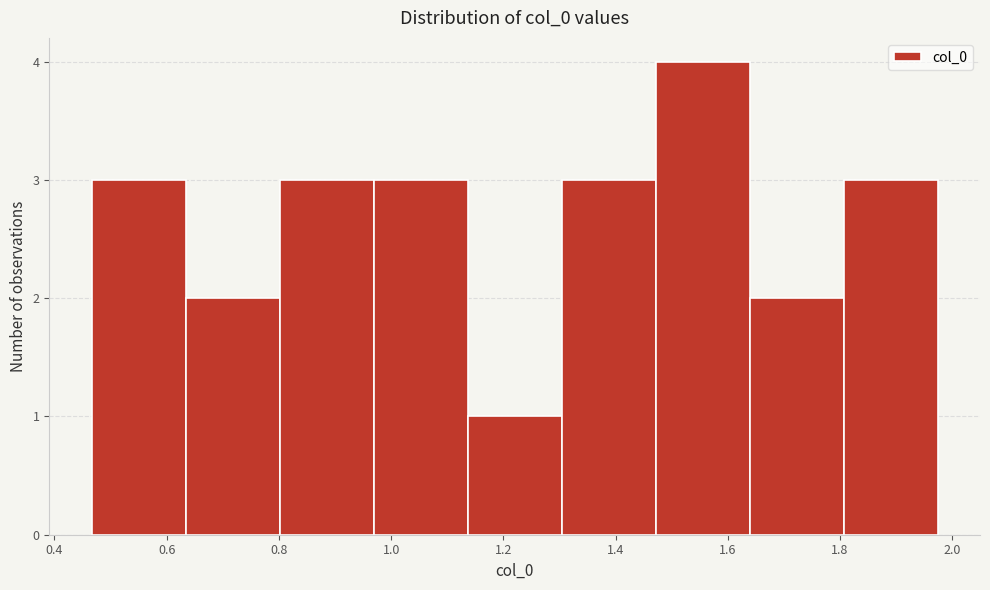

Reading left to right, transcribe this chart: for each bar, give the range it covers on the x-axis and its height. Neither the bar edges nor the heights are printed on the chart, so give them approximately, as read against the axes.

0.46 to 0.64: 3
0.64 to 0.80: 2
0.80 to 0.96: 3
0.96 to 1.14: 3
1.14 to 1.30: 1
1.30 to 1.48: 3
1.48 to 1.64: 4
1.64 to 1.80: 2
1.80 to 1.98: 3